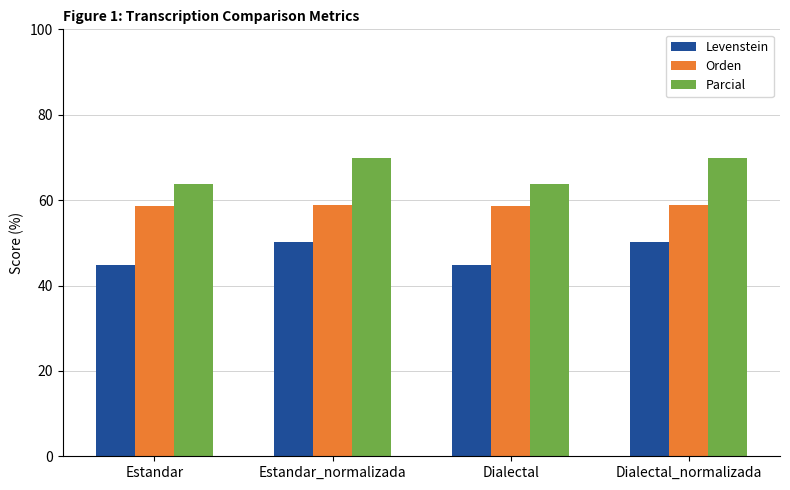

Which series has the largest total across all categories?

Parcial